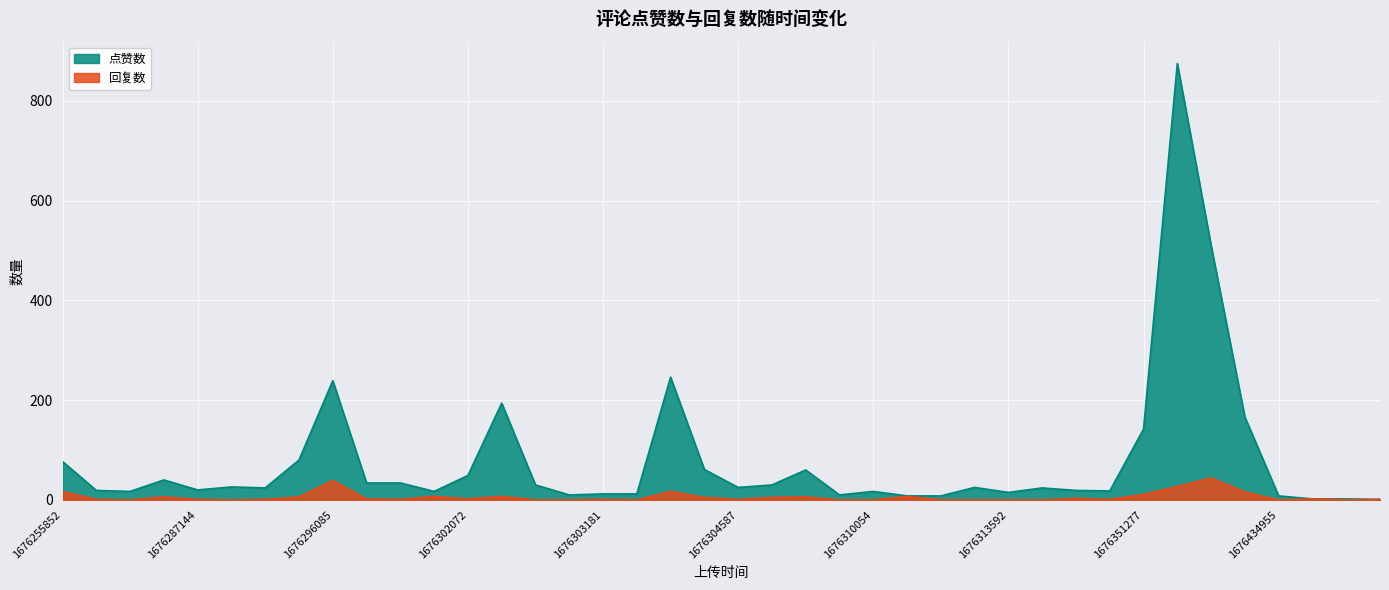

Which series has the widest spread of values?

点赞数